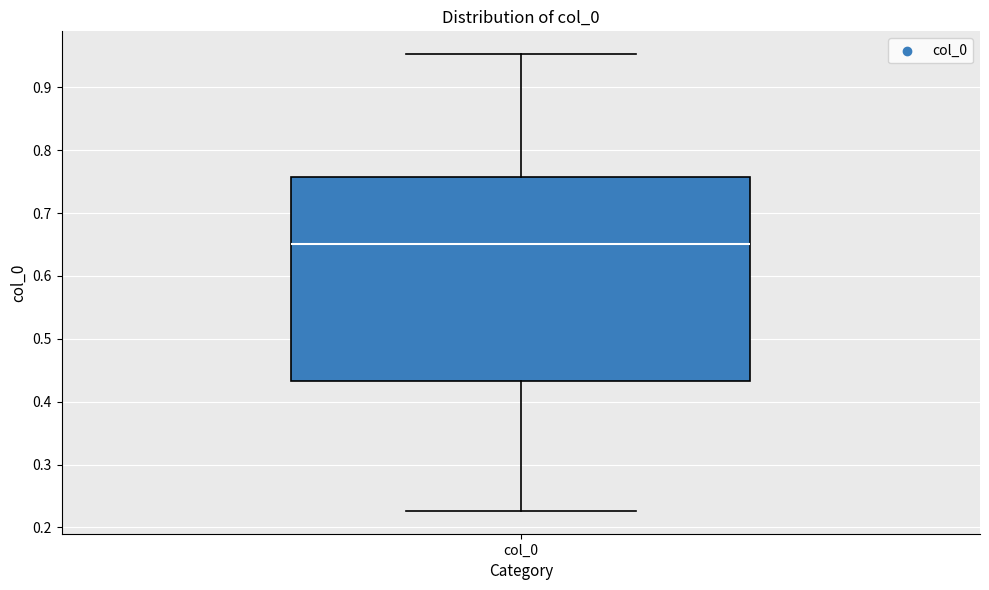

Transcribe this box plot: give where the median line is, the range the box spans, and where the two whiskers end, as read against the y-axis. The values are not printed on the chart, so give them approximately, as read against the axis.

median 0.65, box 0.43 to 0.76, whiskers 0.23 to 0.95